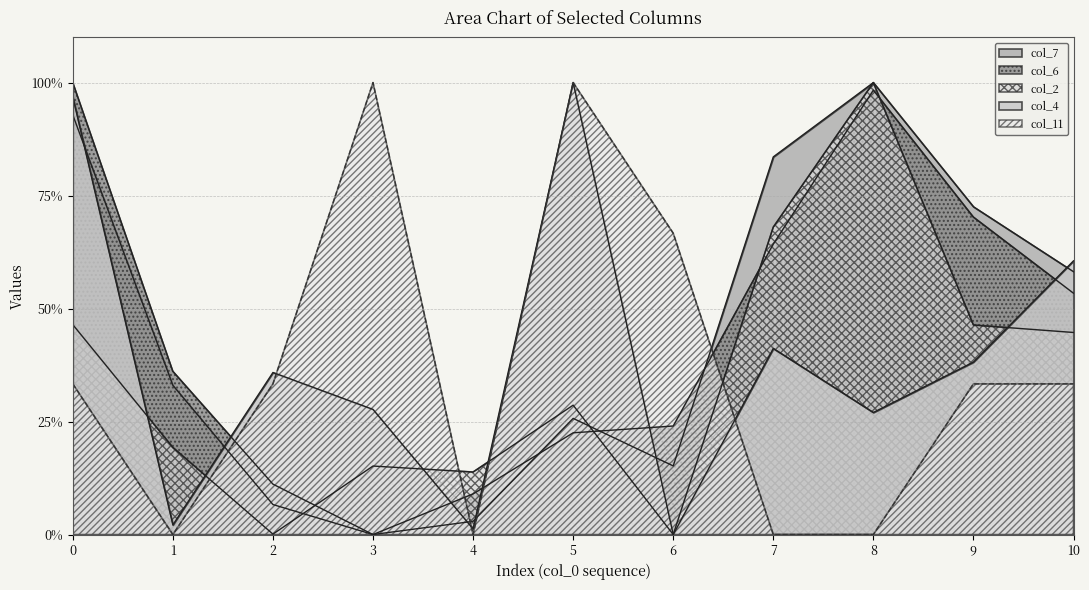

Is it true that col_7 equals 92.8 at 0?

True